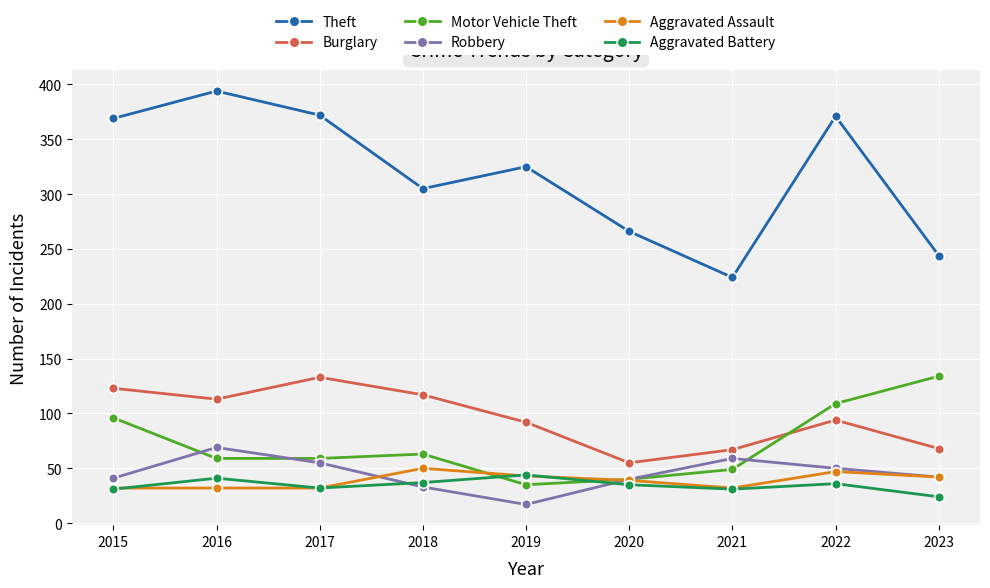

The value of Motor Vehicle Theft at 2023 is 134. True or false?

True